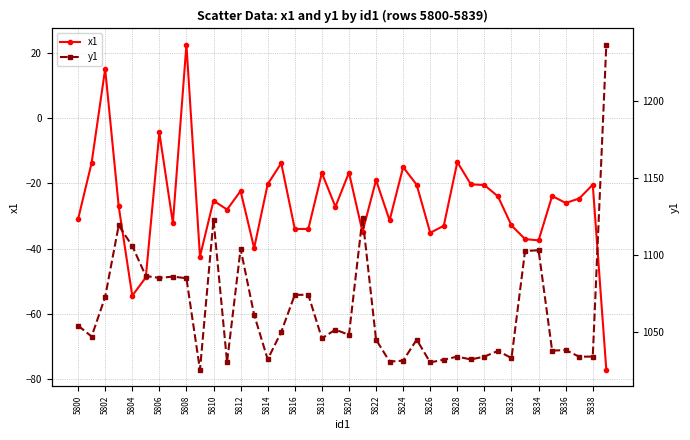

True or false: x1 has a value of -41.7 at 5810.

False